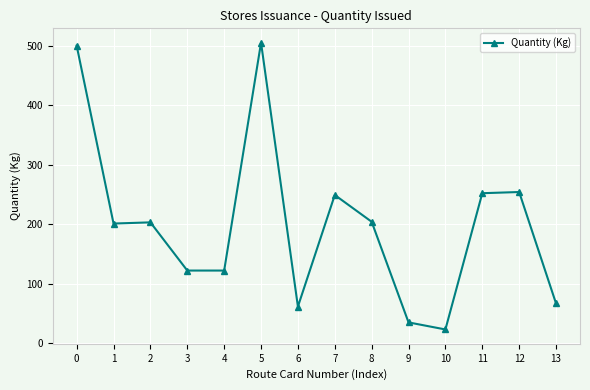

Approximately how many times larger is the value at 7 compared to 3?

2.0